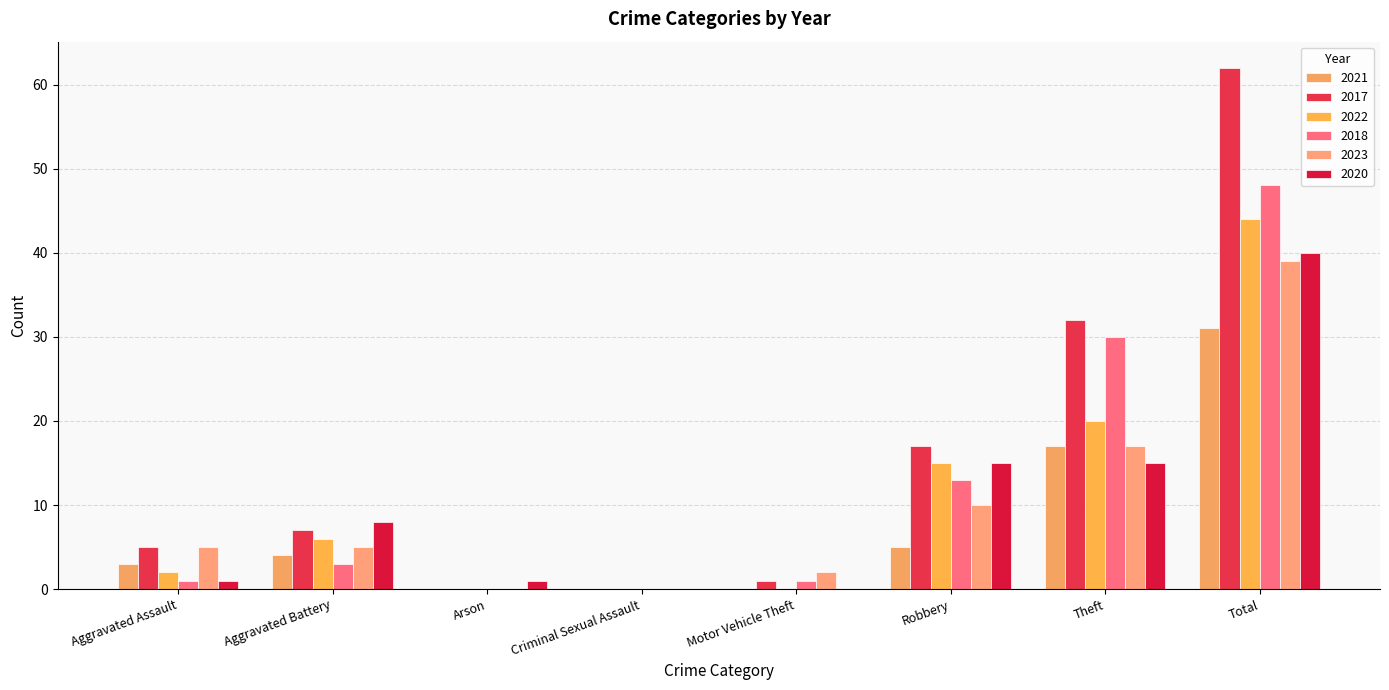

At how many categories does at least one series exceed 28?

2